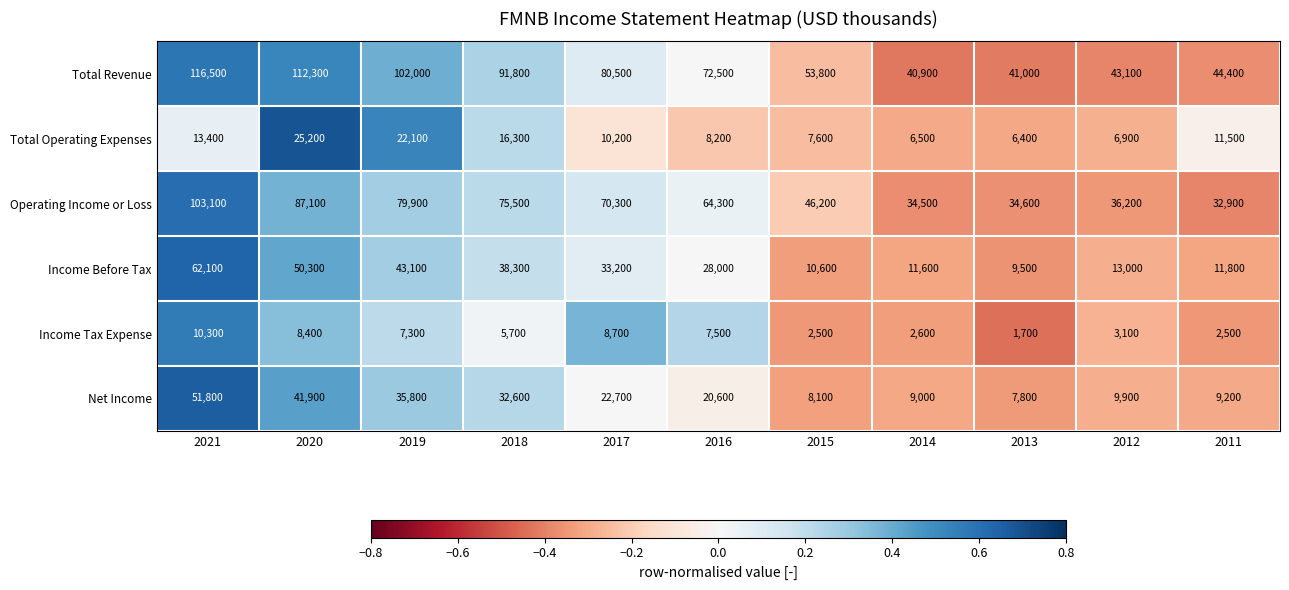

What is the total value across all series at 2015?

128800